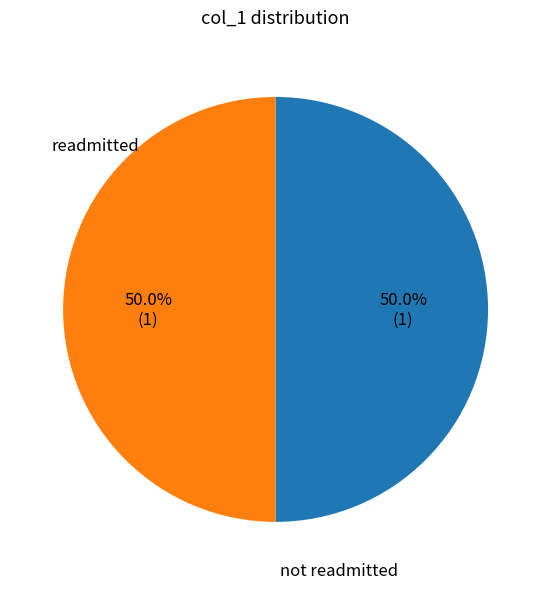

Combined, do not readmitted and readmitted account for over 50%?

Yes